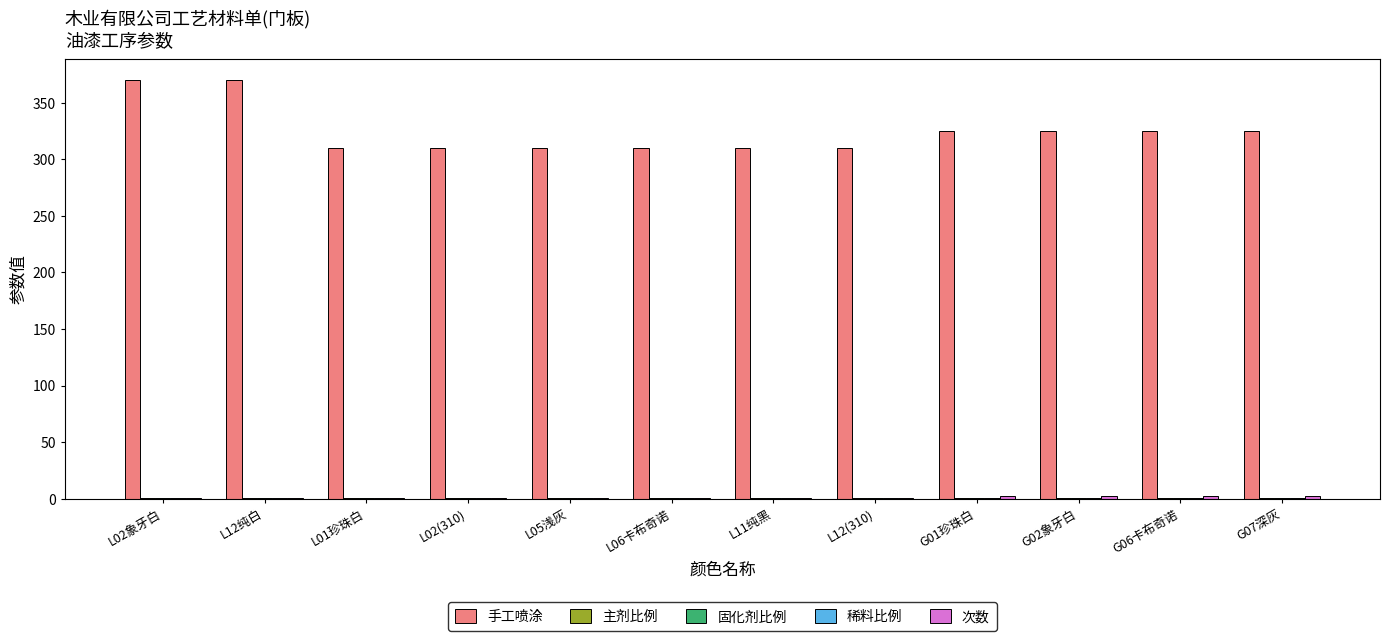

What is the sum of the 手工喷涂 values at L11纯黑 and L06卡布奇诺?

620.0